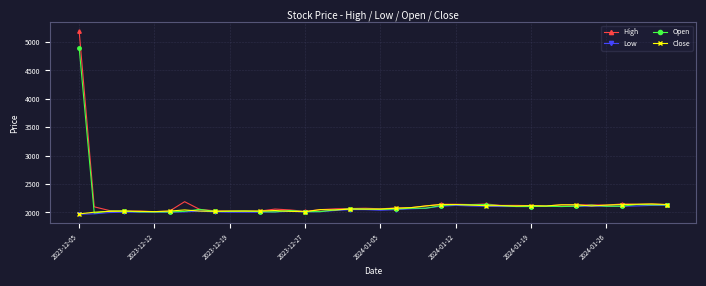

List the series in order of their overall mean, highest first.

High, Open, Close, Low